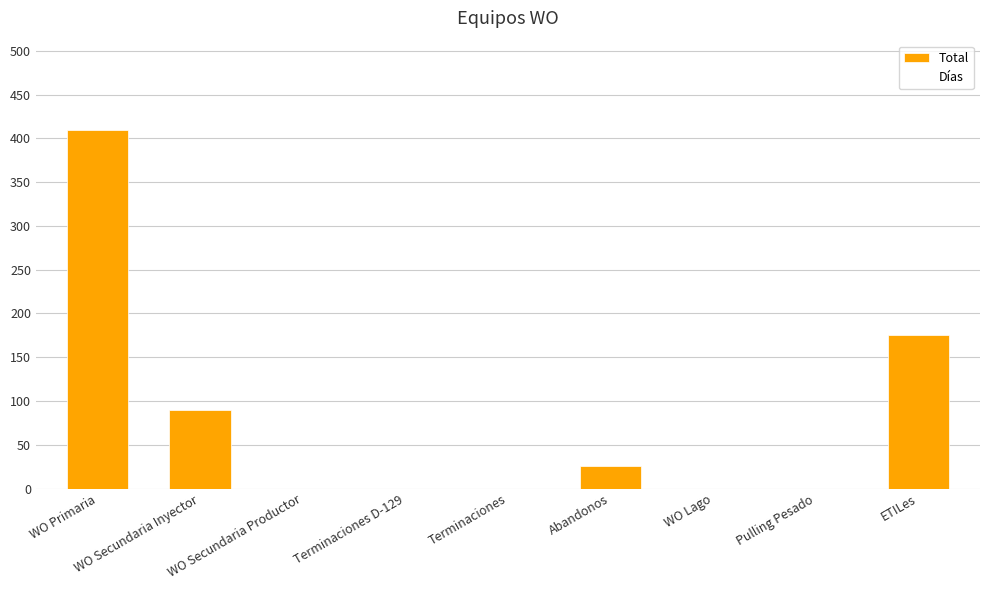

Is it true that Días equals 22.2 at WO Primaria?

False